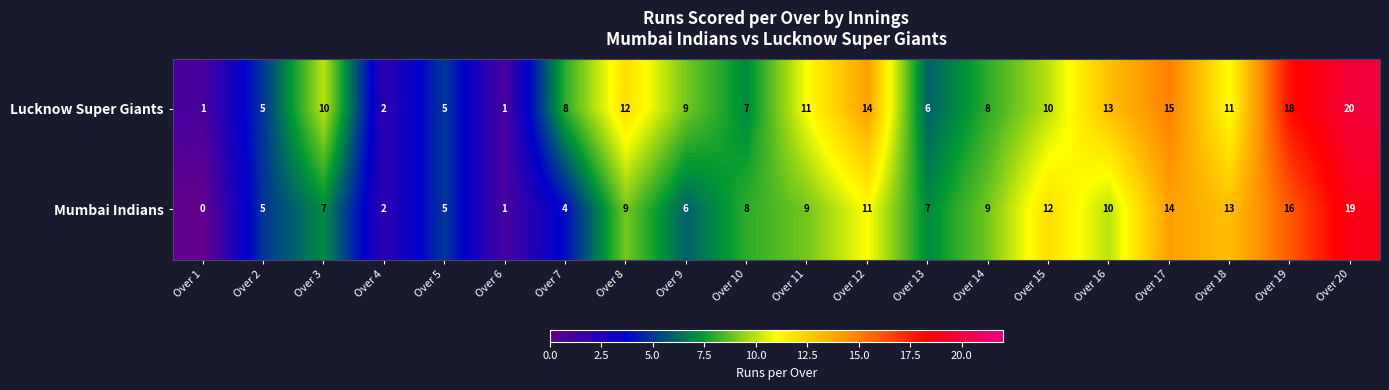

List the series in order of their overall mean, highest first.

Lucknow Super Giants, Mumbai Indians